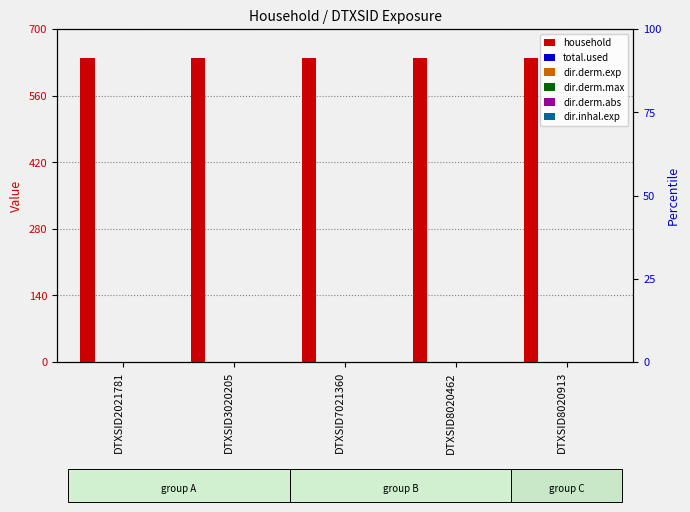

Rank the categories by total.used value from highest to lowest.

DTXSID2021781, DTXSID3020205, DTXSID7021360, DTXSID8020462, DTXSID8020913